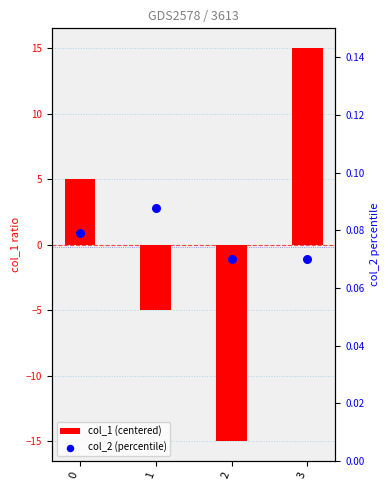

At which category is the sum across all series the highest?

3